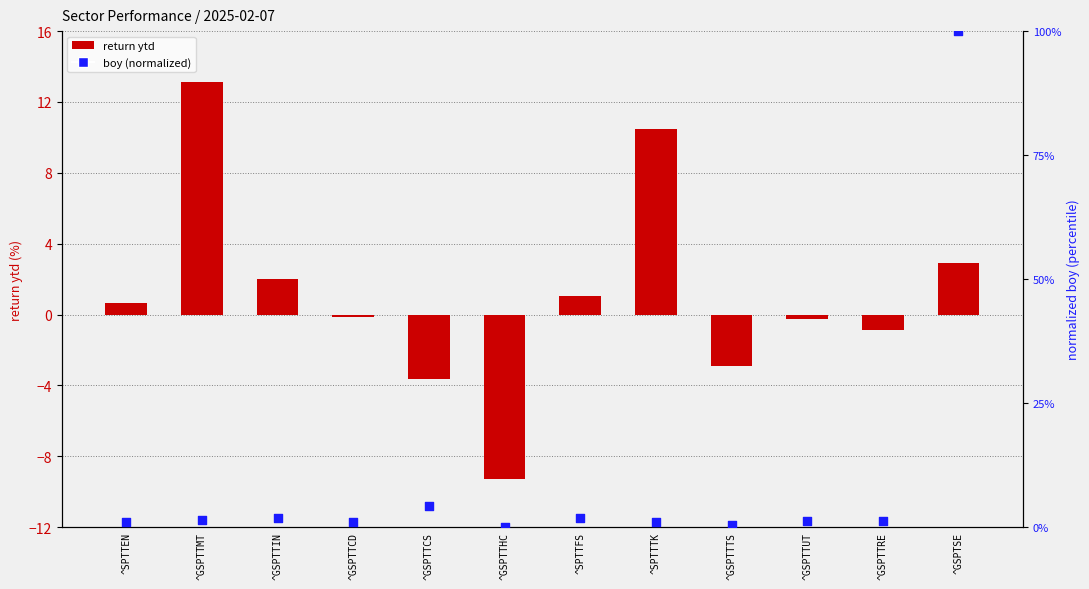

Which series contains the highest Y value?

boy (normalized)